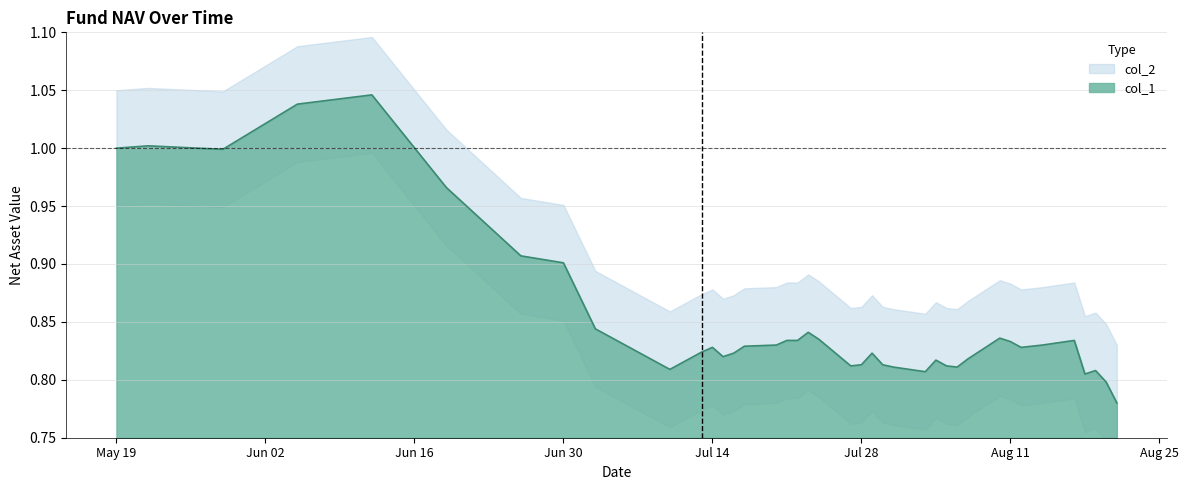

How many interior local peaks (higher than both neighbors) does the data have?

9